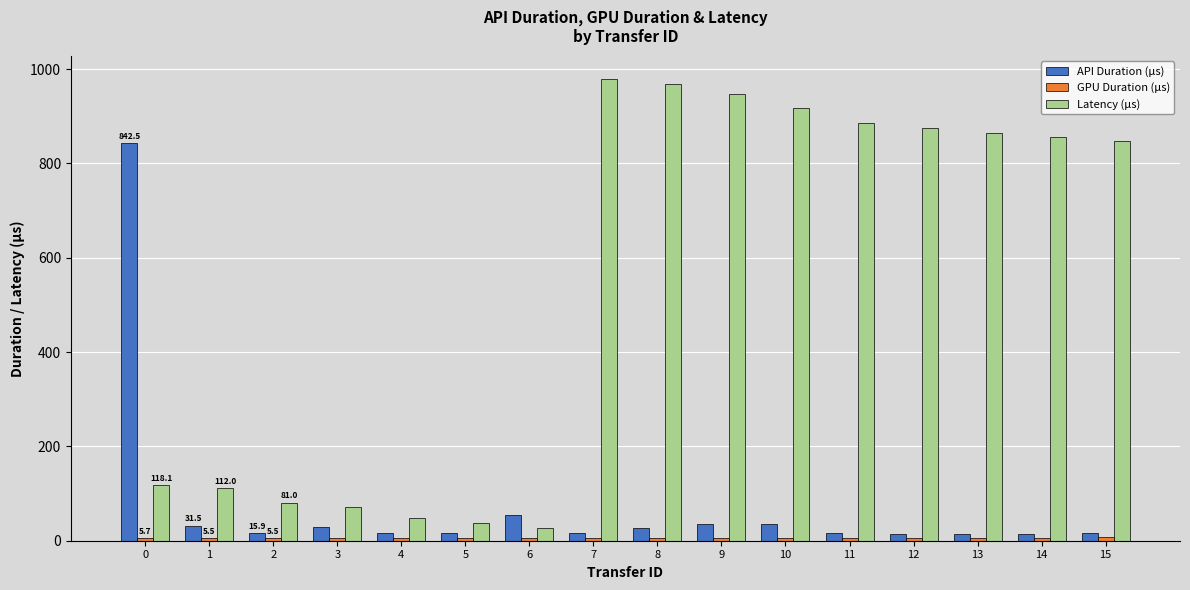

What is the maximum value shown in the chart?

978.9